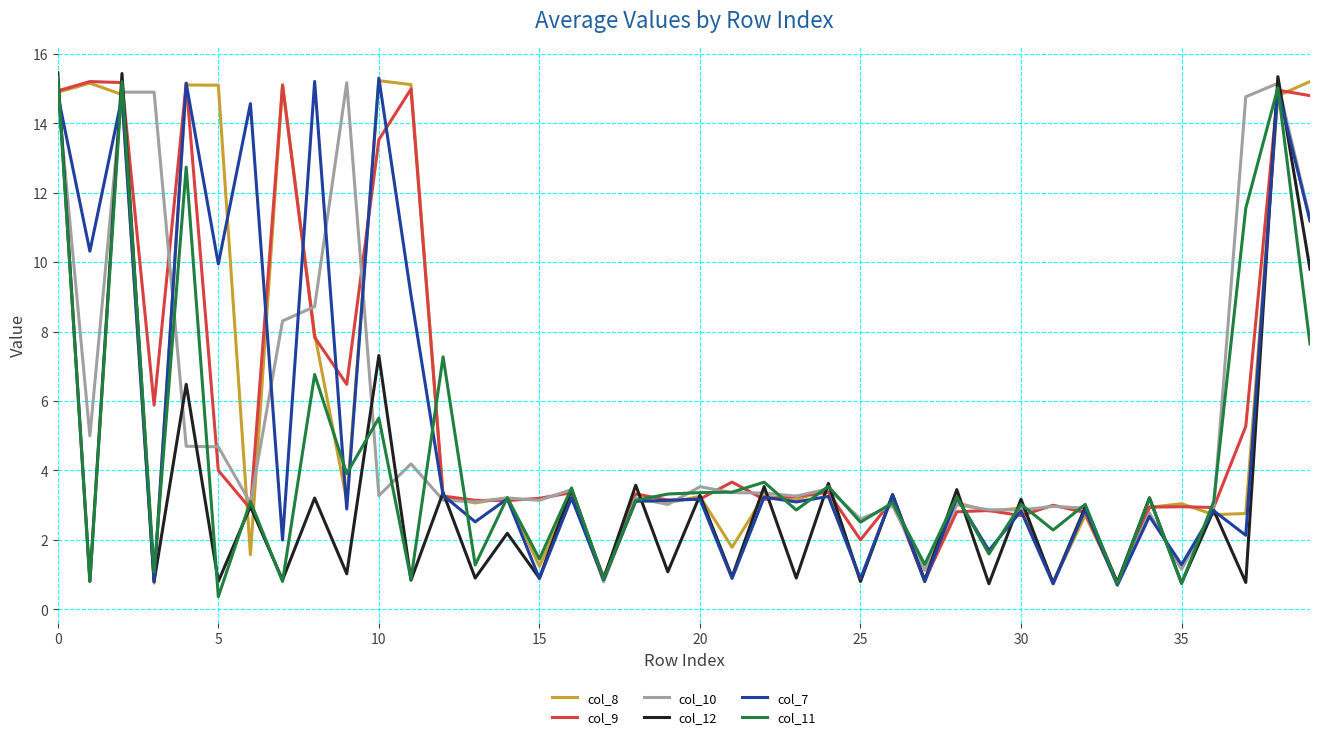

What is the maximum value for col_7?

15.3